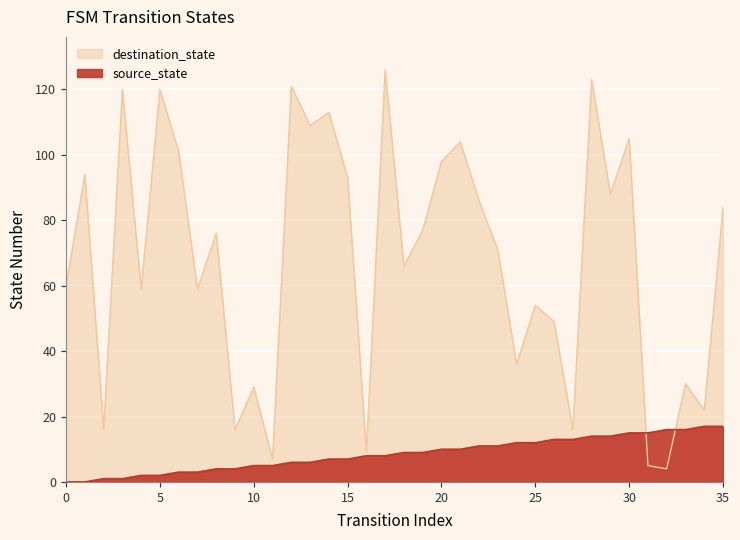

List the series in order of their overall mean, lowest first.

source_state, destination_state